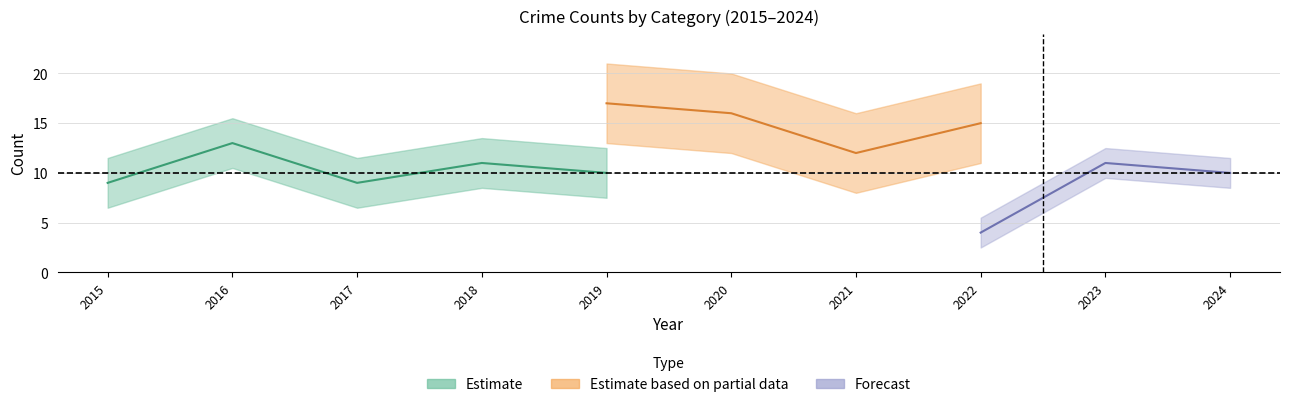

At which label does Robbery first exceed 10?

2016